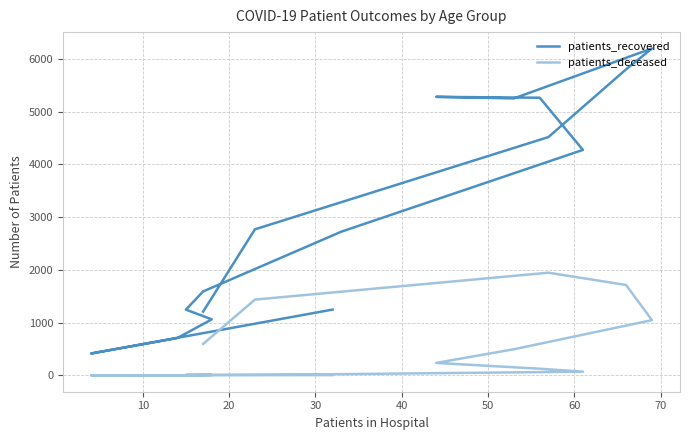

True or false: patients_recovered and patients_deceased intersect in this chart.

False